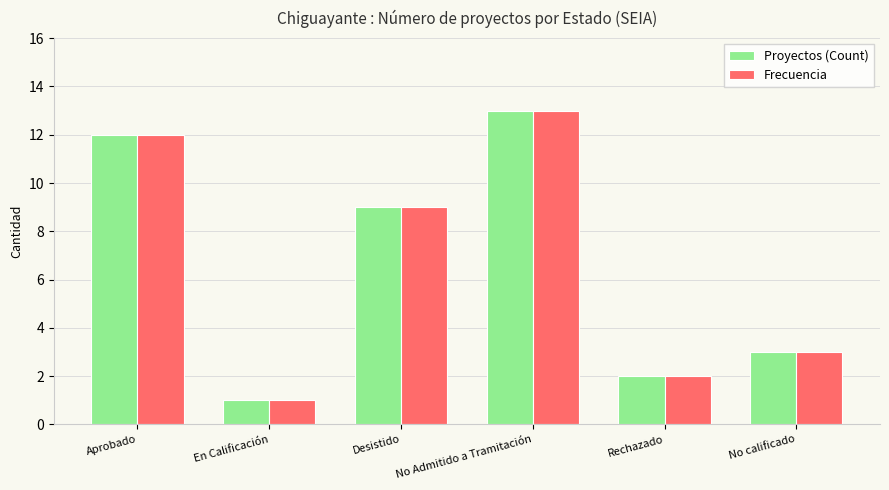

What is the highest value of the Frecuencia series?

13